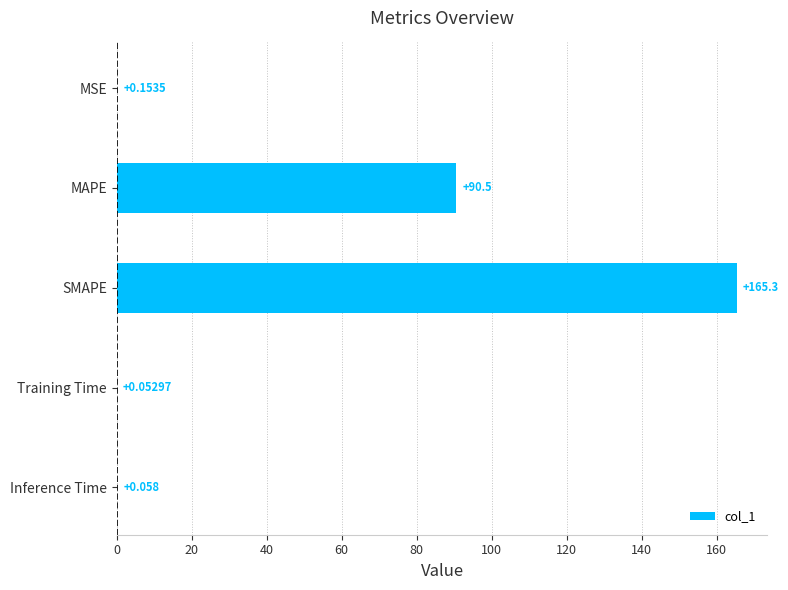

How many distinct data groups are displayed?

1